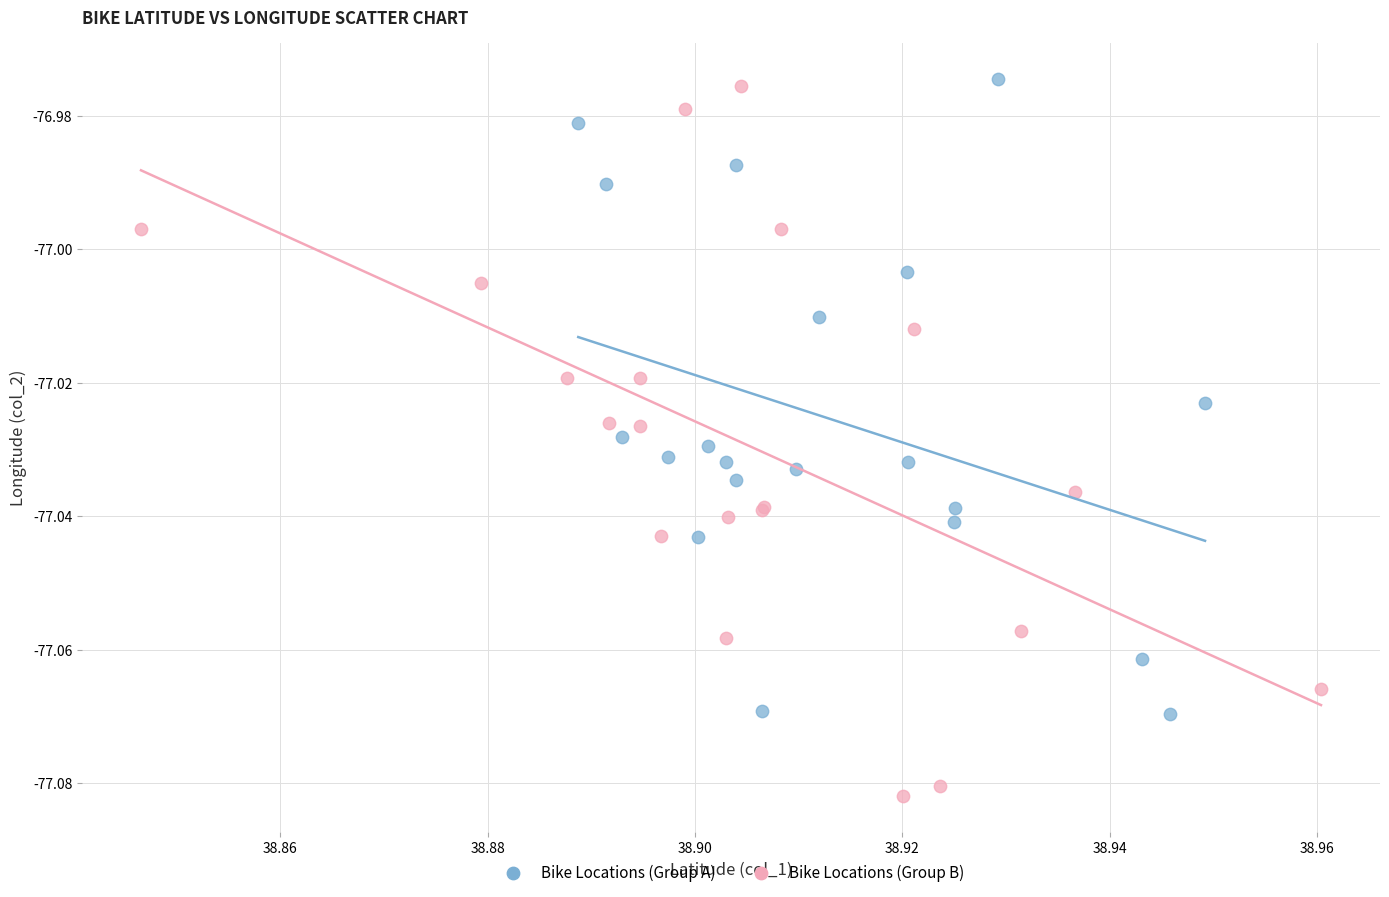

Which series has the largest Y range (max minus min)?

Bike Locations (Group B)